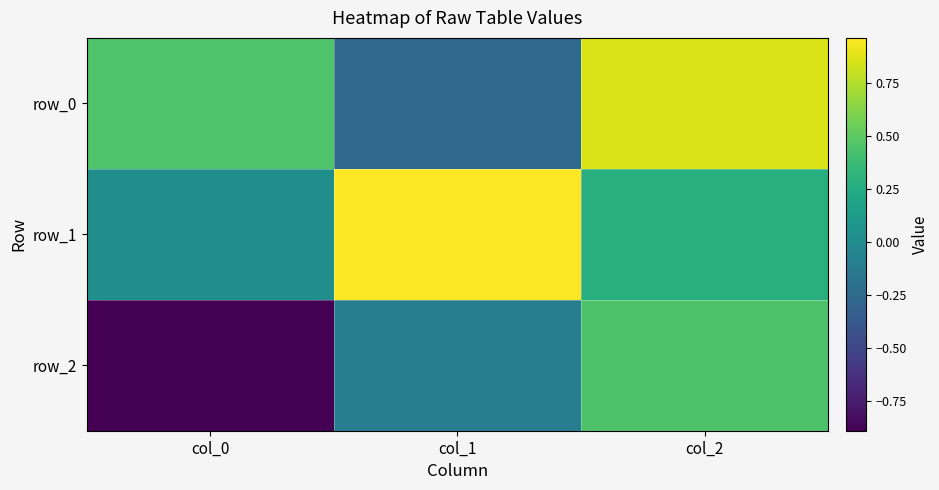

Read the row_0 value at col_0.

0.5